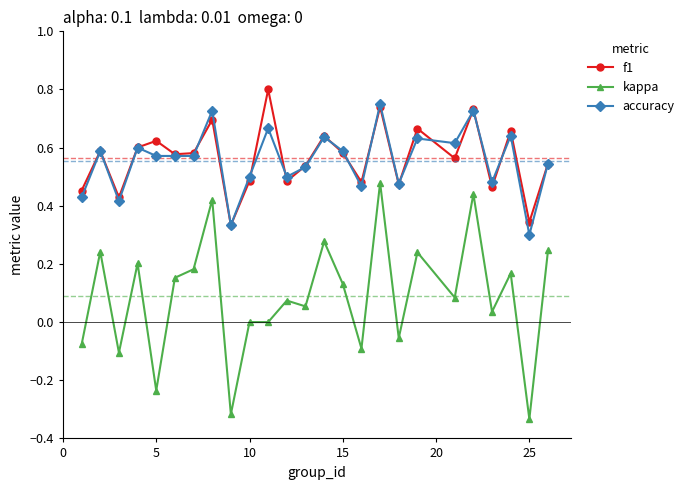

True or false: f1 and kappa intersect in this chart.

False